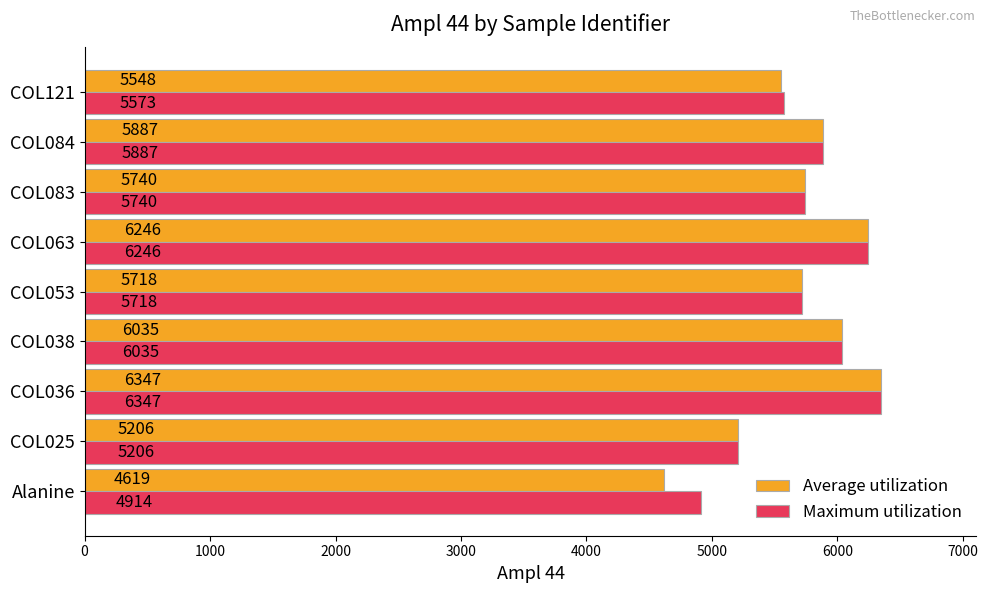

What are all the series names shown in the legend?

Average utilization, Maximum utilization